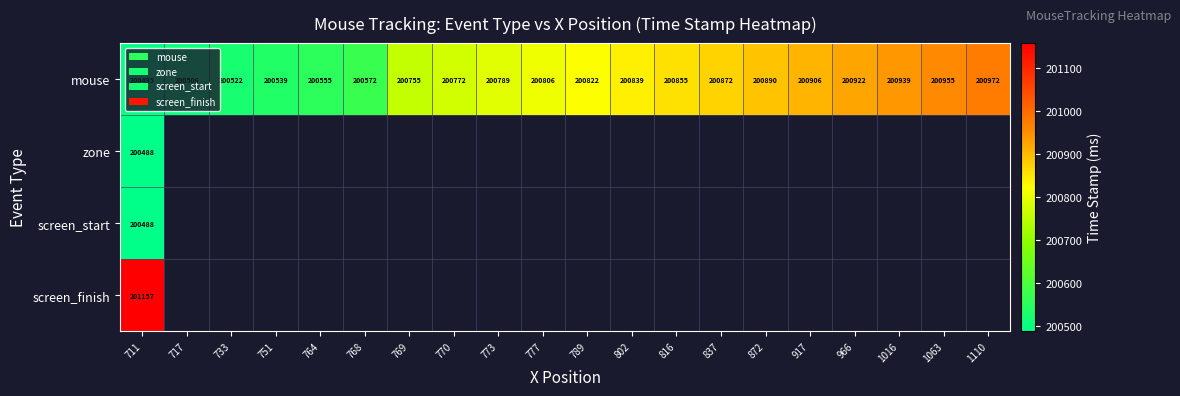

Which label corresponds to the largest value in the chart?

711